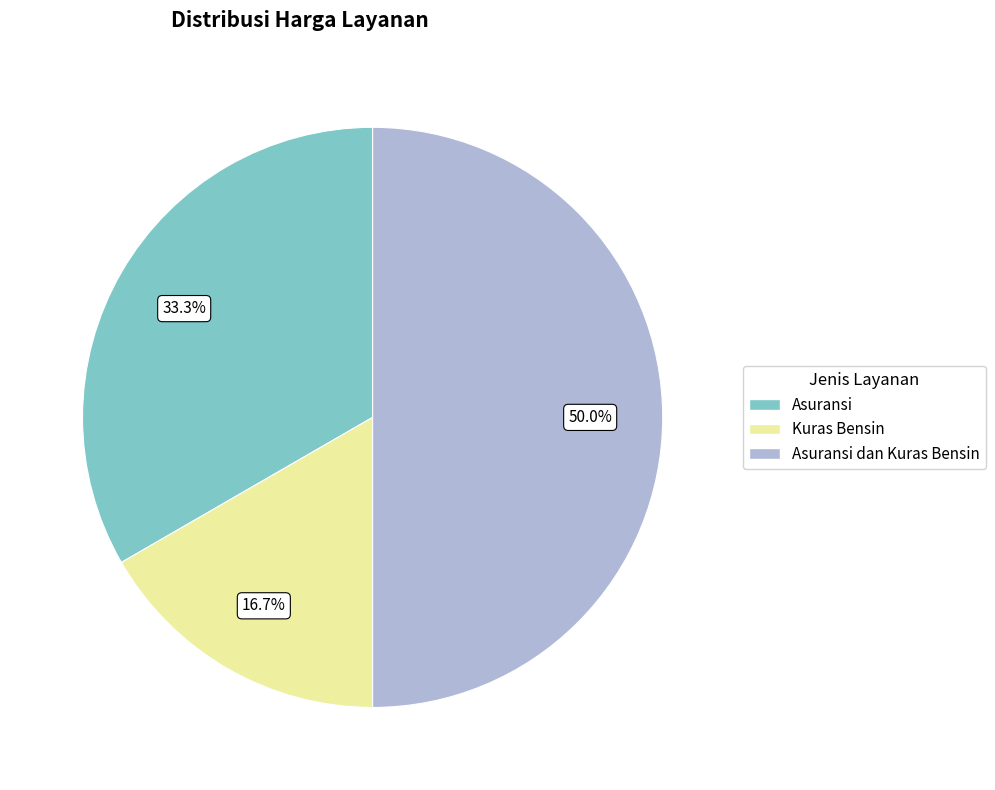

Count the number of slices in the pie.

3